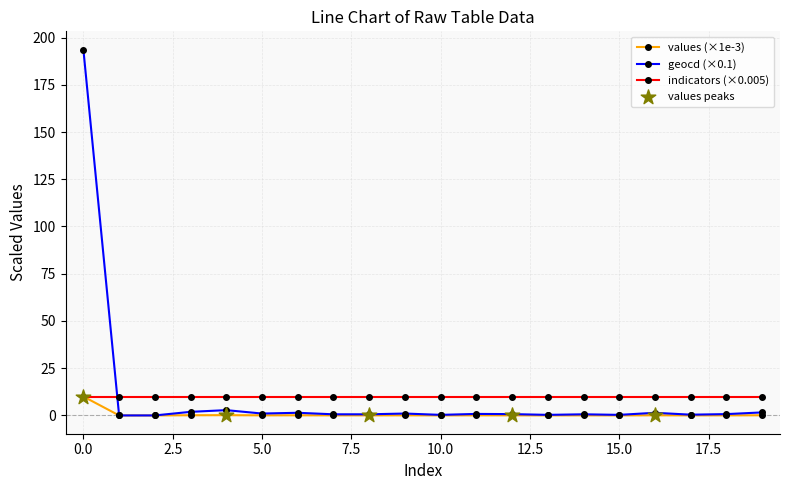

At how many categories does at least one series exceed 117?

1